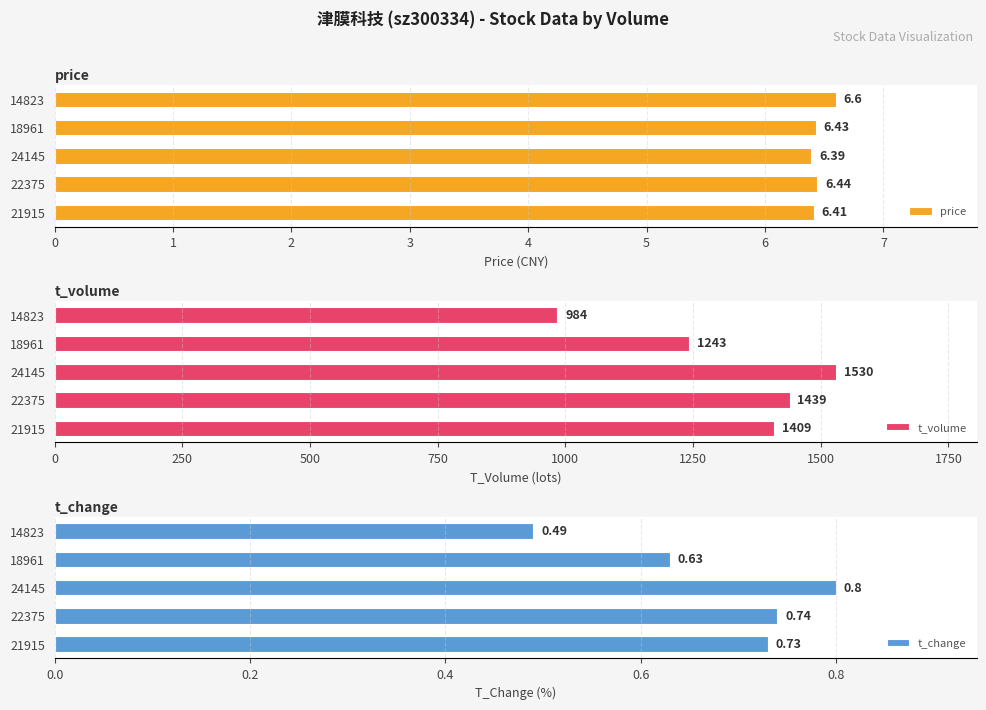

List the labels in order of price value, largest first.

14823, 22375, 18961, 21915, 24145